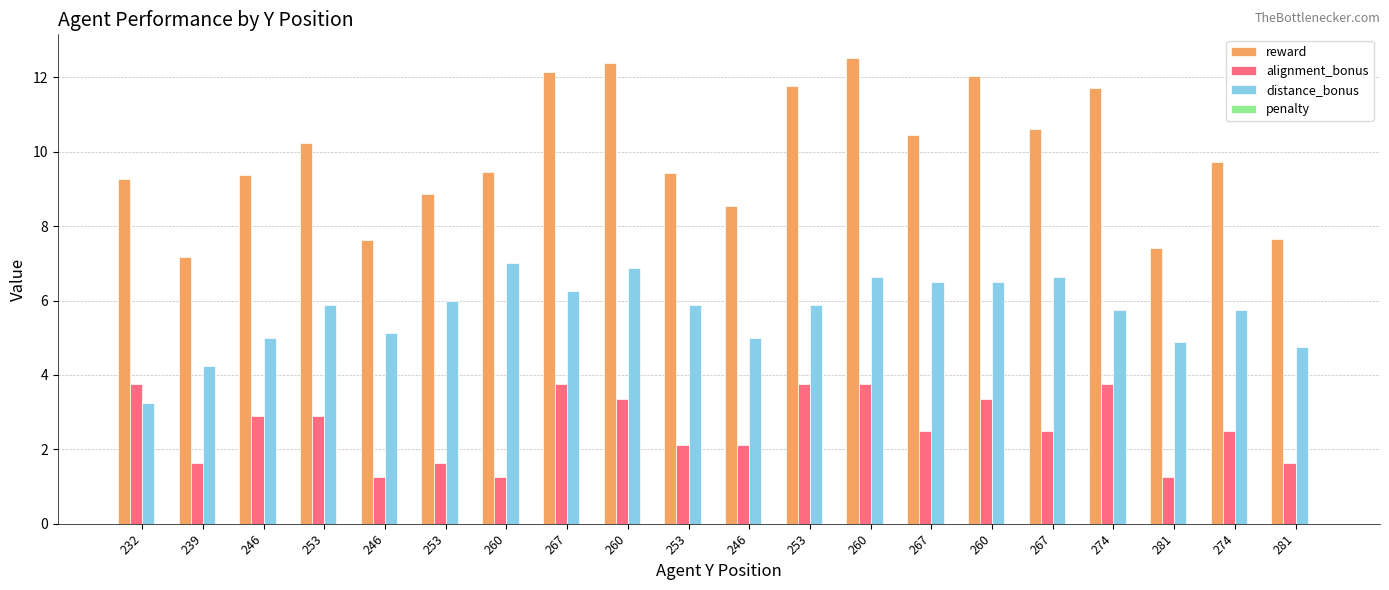

How many distinct data groups are displayed?

3